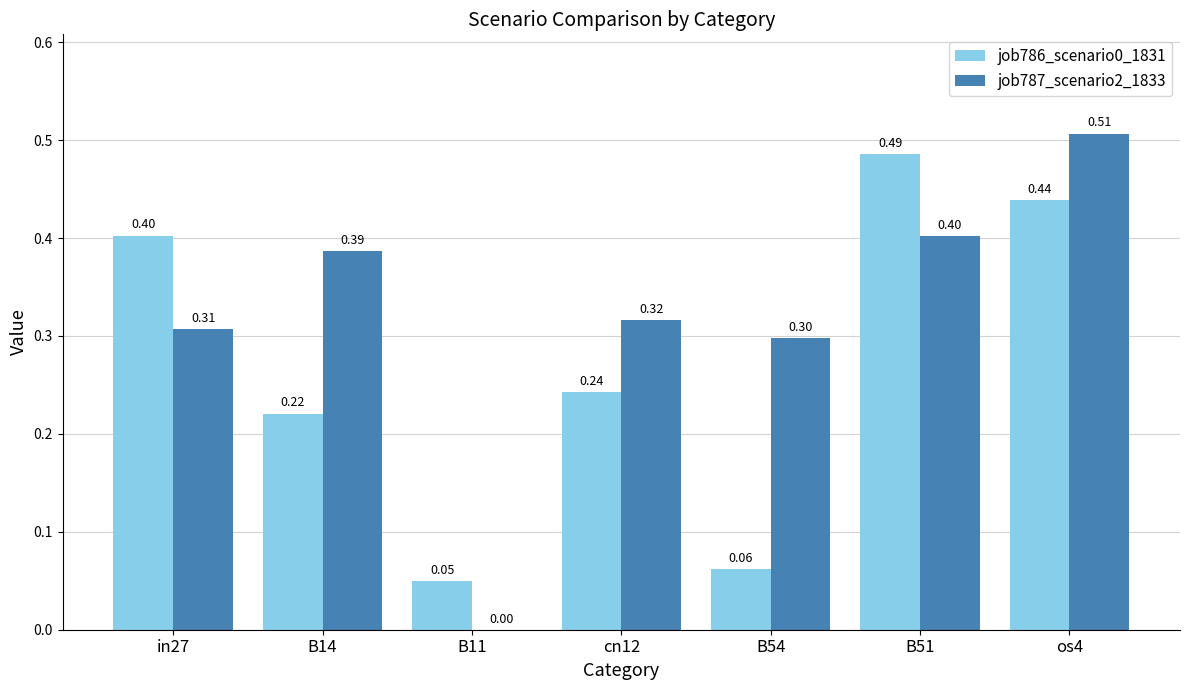

Count the job787_scenario2_1833 values in the range 0 to 1.

7